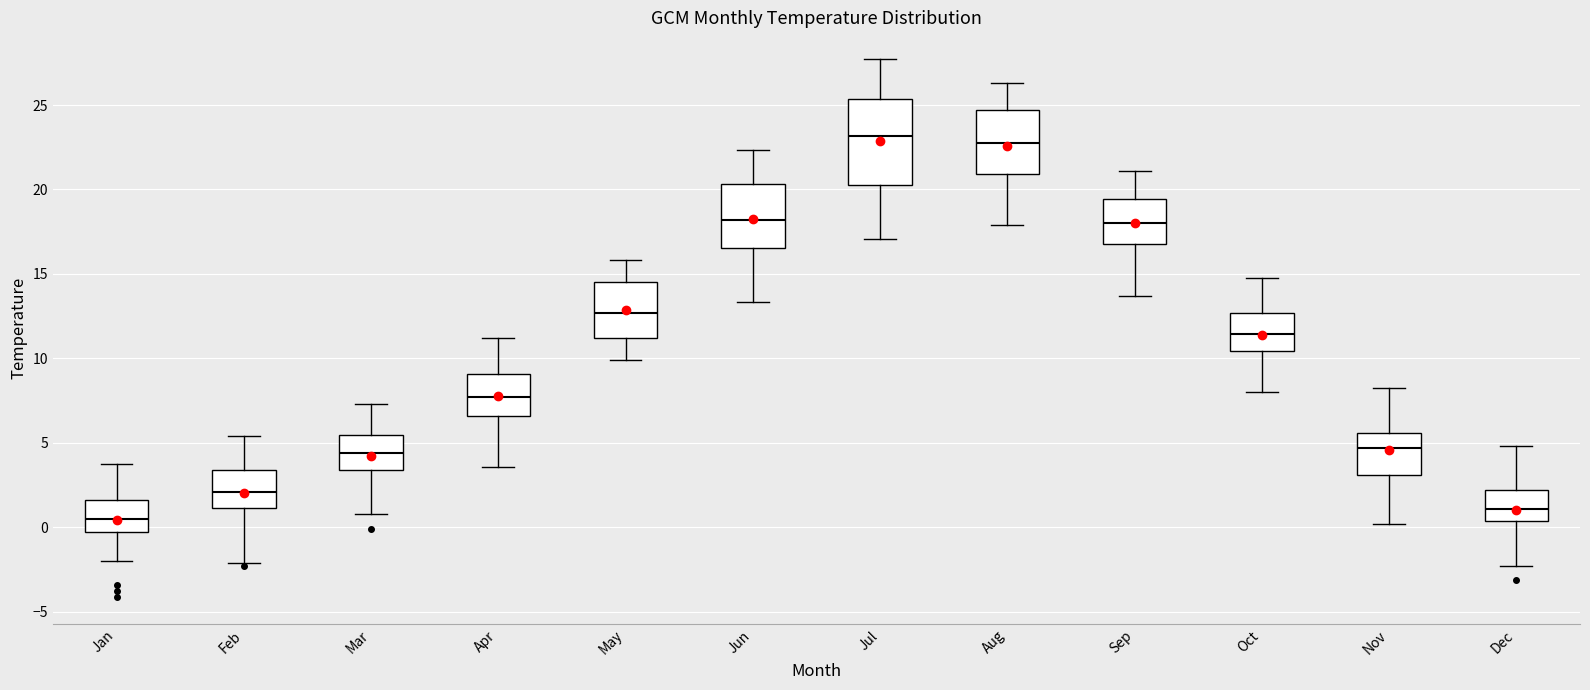

Reading left to right, transcribe this box plot: for each box, give where its median line is, the range the box spans, and where its two whiskers end, as read against the y-axis. The values are not printed on the chart, so give them approximately, as read against the axis.

Jan: median 0.5, box -0.5 to 1.5, whiskers -2.0 to 4.0
Feb: median 2.0, box 1.0 to 3.5, whiskers -2.0 to 5.5
Mar: median 4.5, box 3.5 to 5.5, whiskers 1.0 to 7.5
Apr: median 7.5, box 6.5 to 9.0, whiskers 3.5 to 11.0
May: median 12.5, box 11.0 to 14.5, whiskers 10.0 to 16.0
Jun: median 18.0, box 16.5 to 20.5, whiskers 13.5 to 22.5
Jul: median 23.0, box 20.5 to 25.5, whiskers 17.0 to 27.5
Aug: median 23.0, box 21.0 to 24.5, whiskers 18.0 to 26.5
Sep: median 18.0, box 16.5 to 19.5, whiskers 13.5 to 21.0
Oct: median 11.5, box 10.5 to 12.5, whiskers 8.0 to 15.0
Nov: median 4.5, box 3.0 to 5.5, whiskers 0.0 to 8.0
Dec: median 1.0, box 0.5 to 2.0, whiskers -2.5 to 5.0